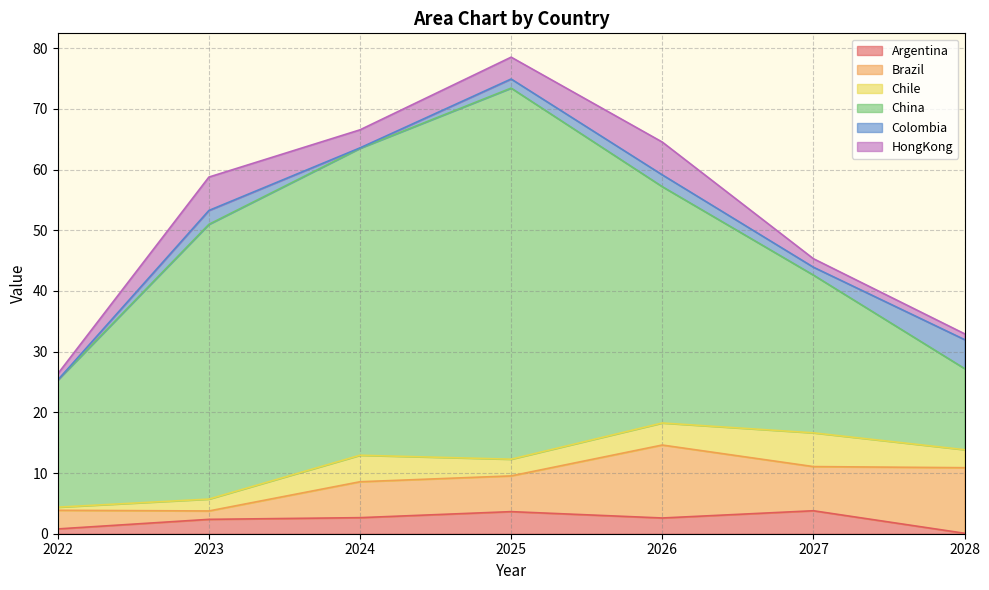

At which category does the chart reach its minimum across all series?

2022